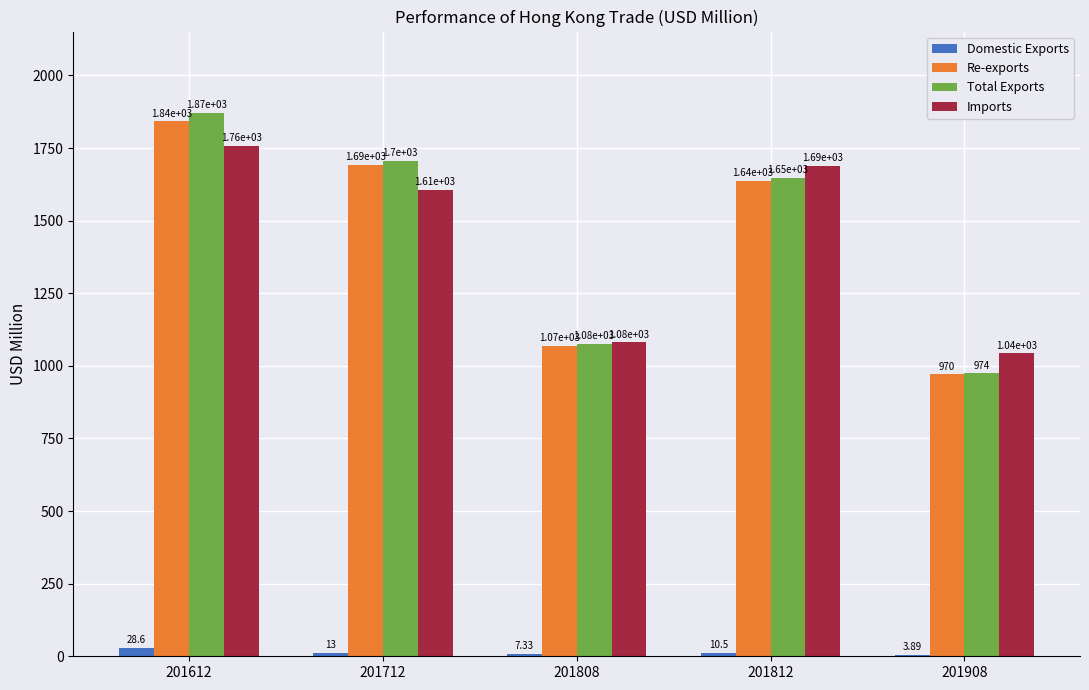

At which category is the sum across all series the highest?

201612